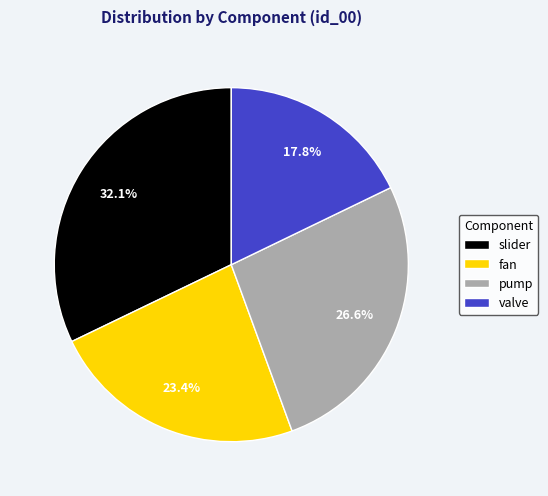

Is there a majority slice in this chart?

No